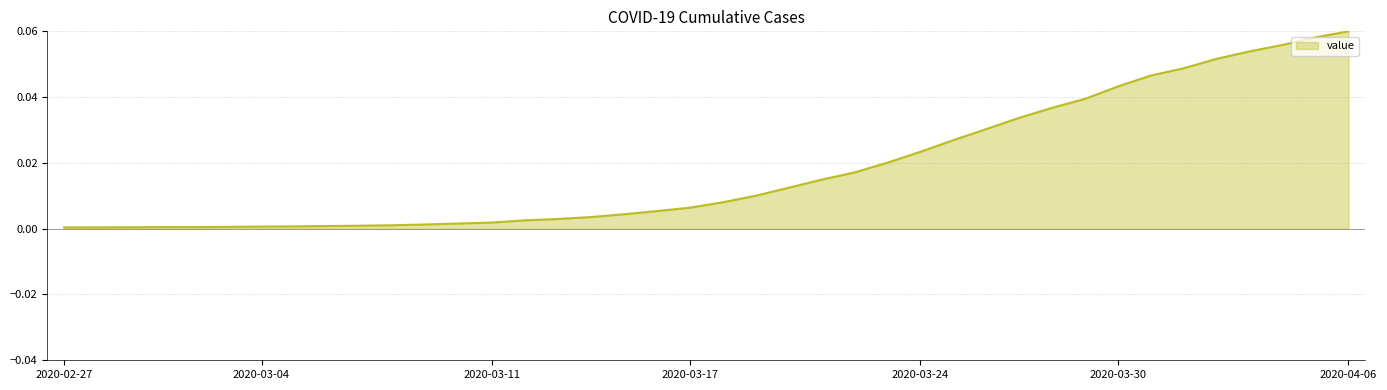

Does the chart have visible grid lines?

Yes